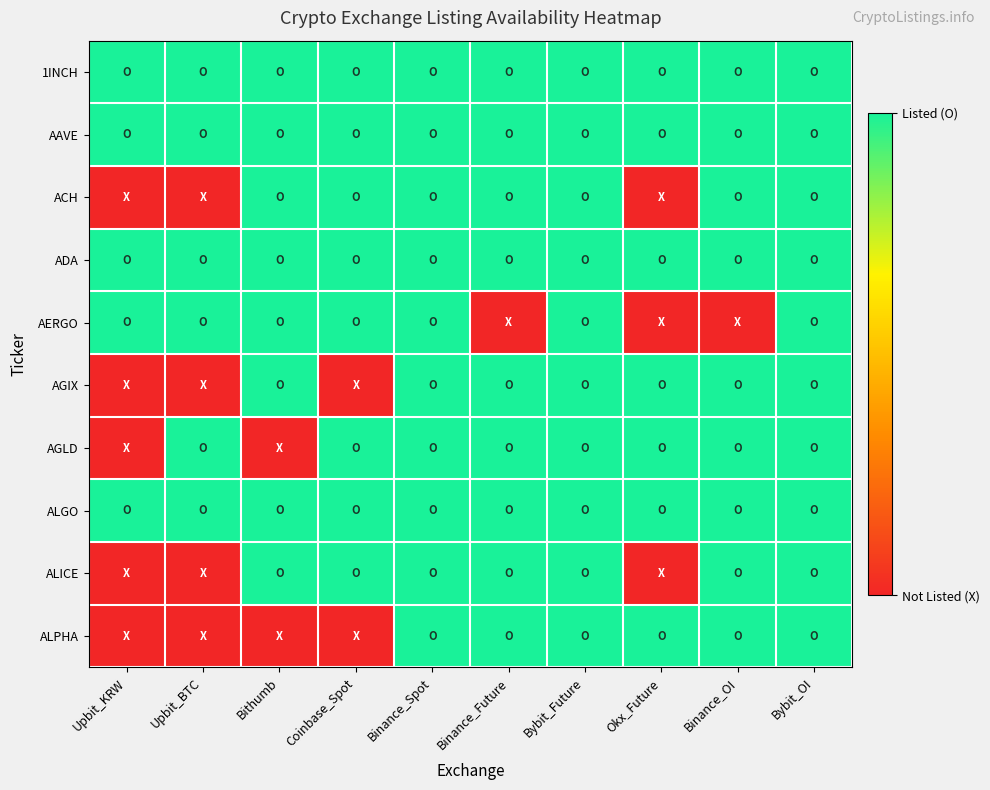

List the series in order of their peak value, highest first.

1INCH, AAVE, ACH, ADA, AERGO, AGIX, AGLD, ALGO, ALICE, ALPHA